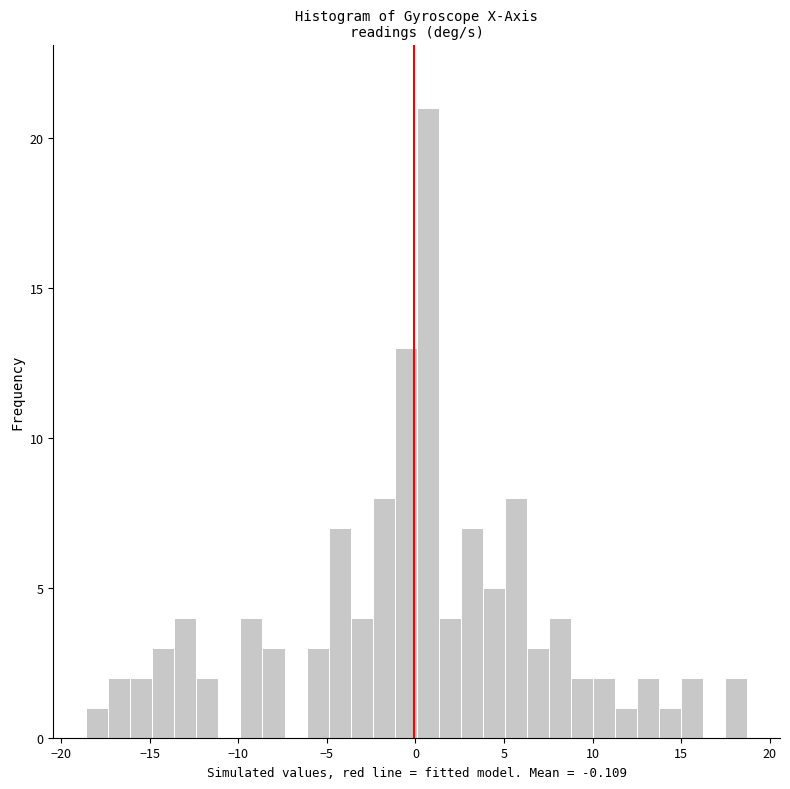

Around what value on the x-axis is the tallest bar? Give the approximate position of its centre, as read against the axis.

0.5